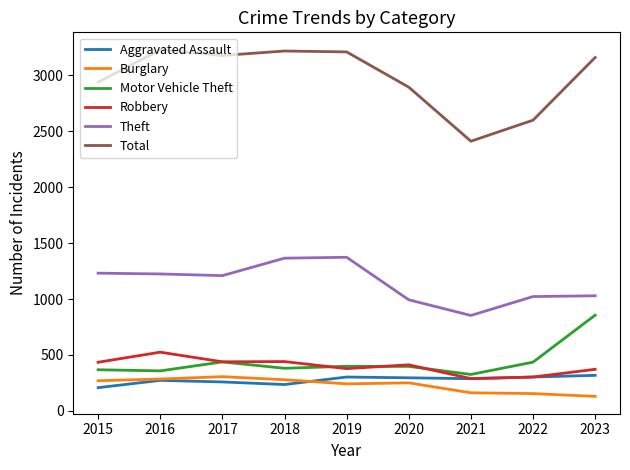

Rank the series at 2023 from lowest to highest value.

Burglary, Aggravated Assault, Robbery, Motor Vehicle Theft, Theft, Total